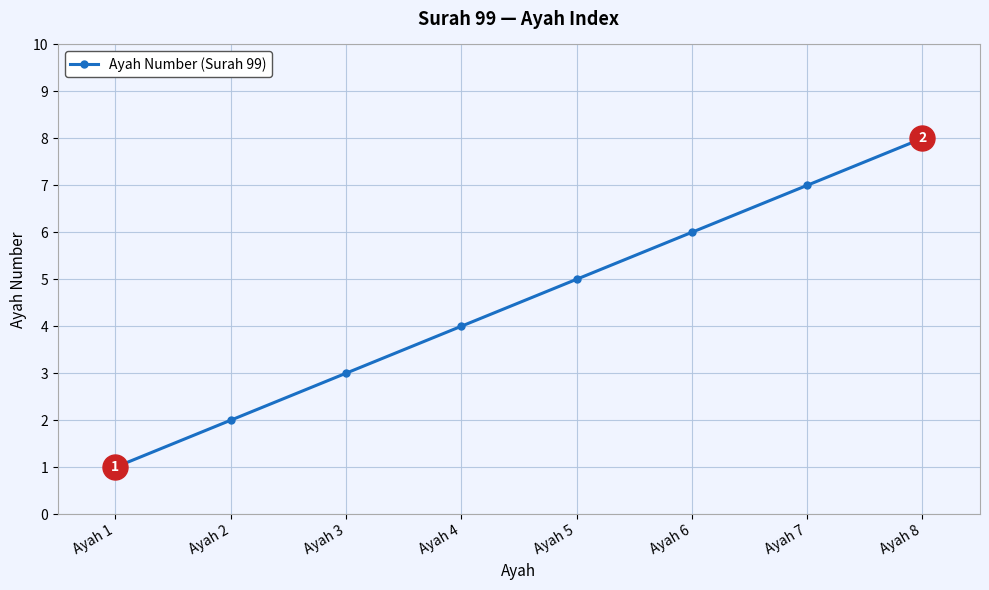

Is it true that the value at Ayah 2 is 2?

True